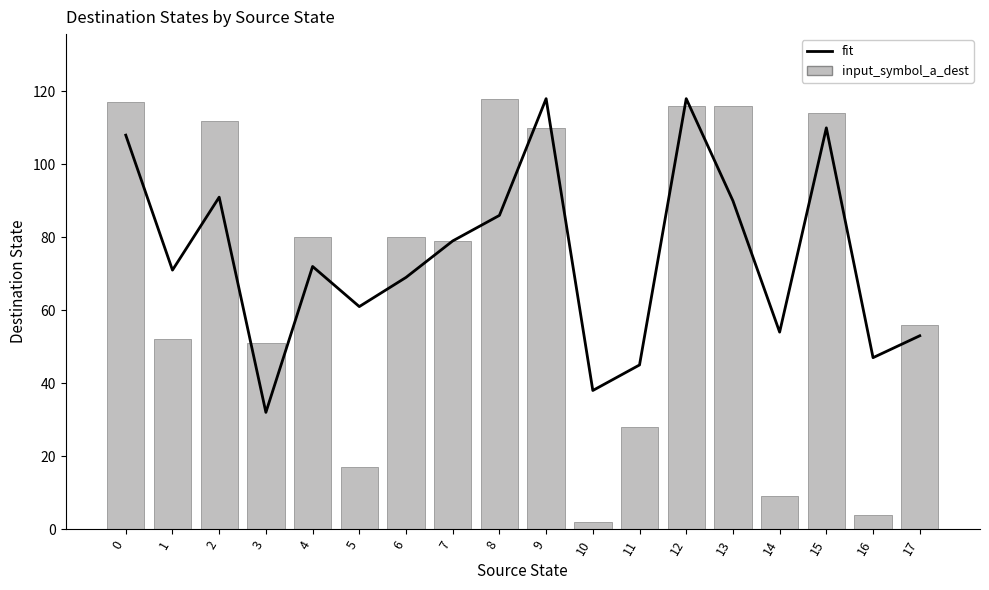

At which category is the sum across all series the highest?

12